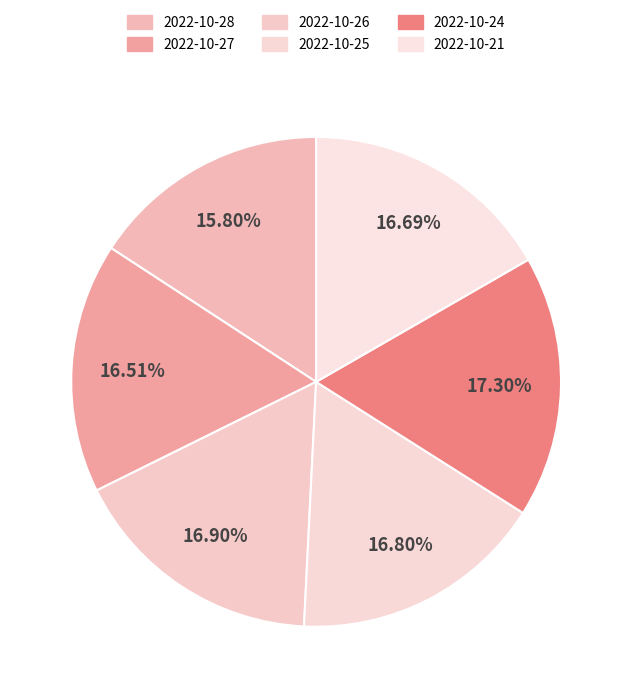

Do 2022-10-26 and 2022-10-28 together represent more than half of the pie?

No